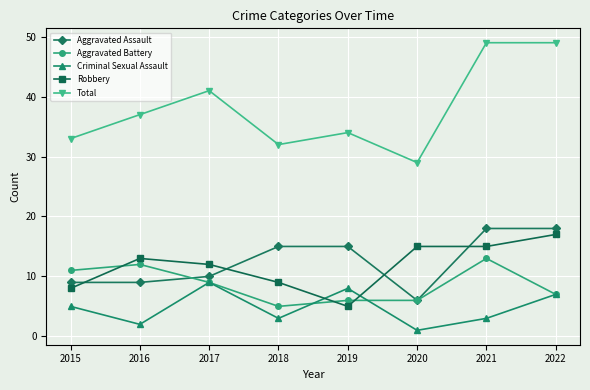

Which series changed the most between 2021 and 2022?

Aggravated Battery